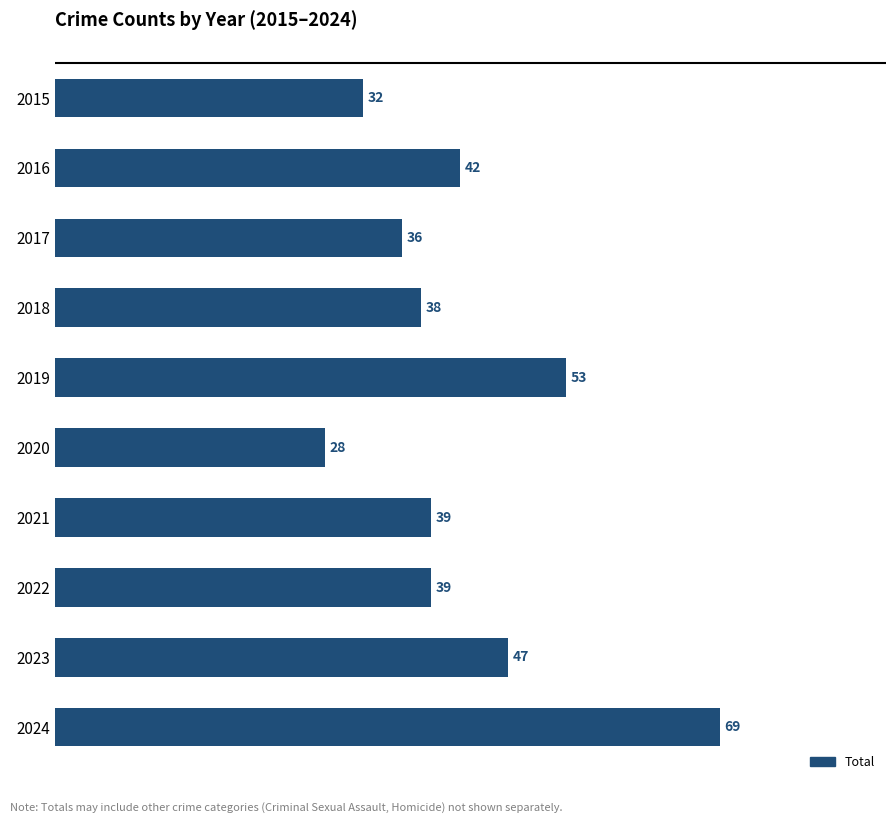

Reading top to bottom, transcribe all the data shown in this chart.

32	42	36	38	53	28	39	39	47	69